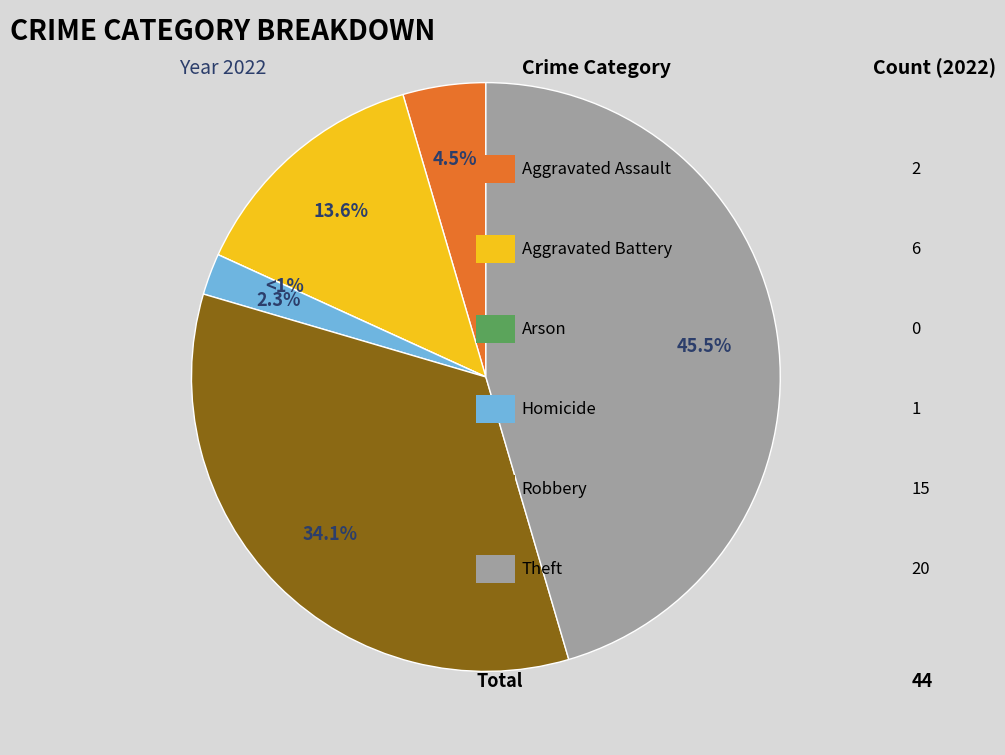

How many segments does this pie chart have?

6